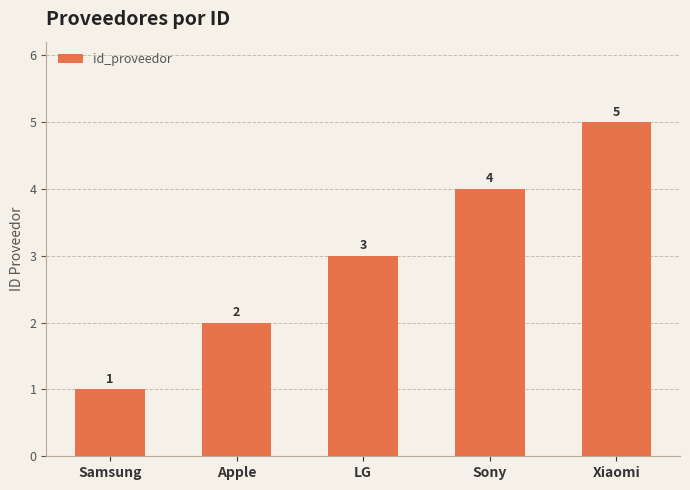

What is the change in value from Samsung to LG?

+2